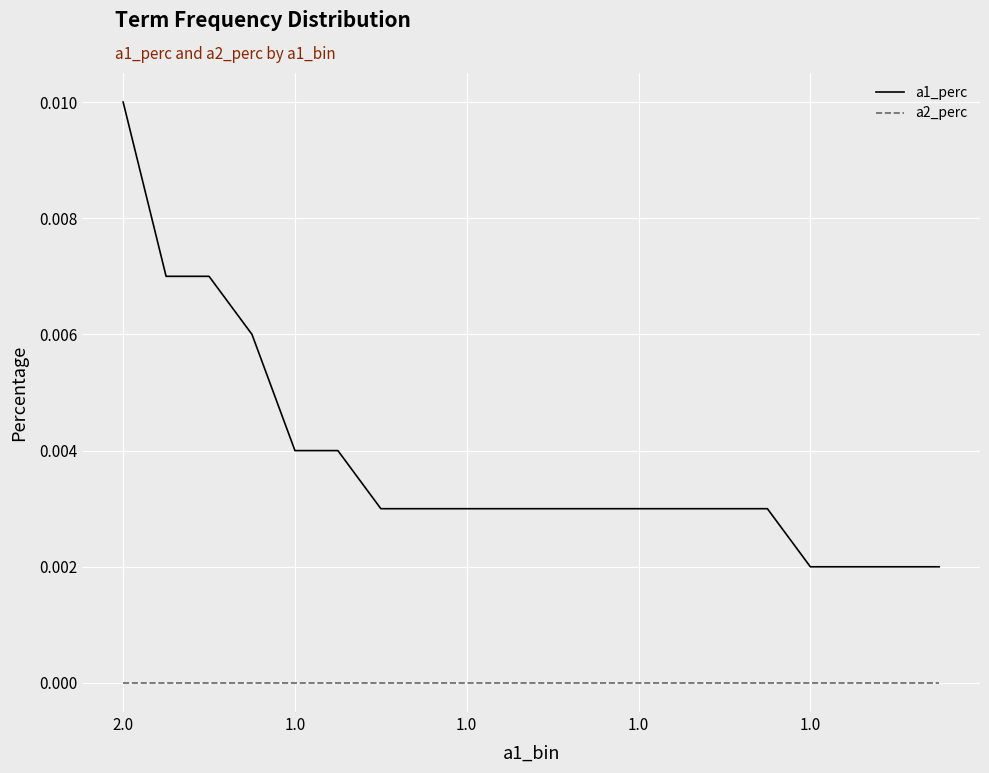

Which series has the largest total across all categories?

a1_perc